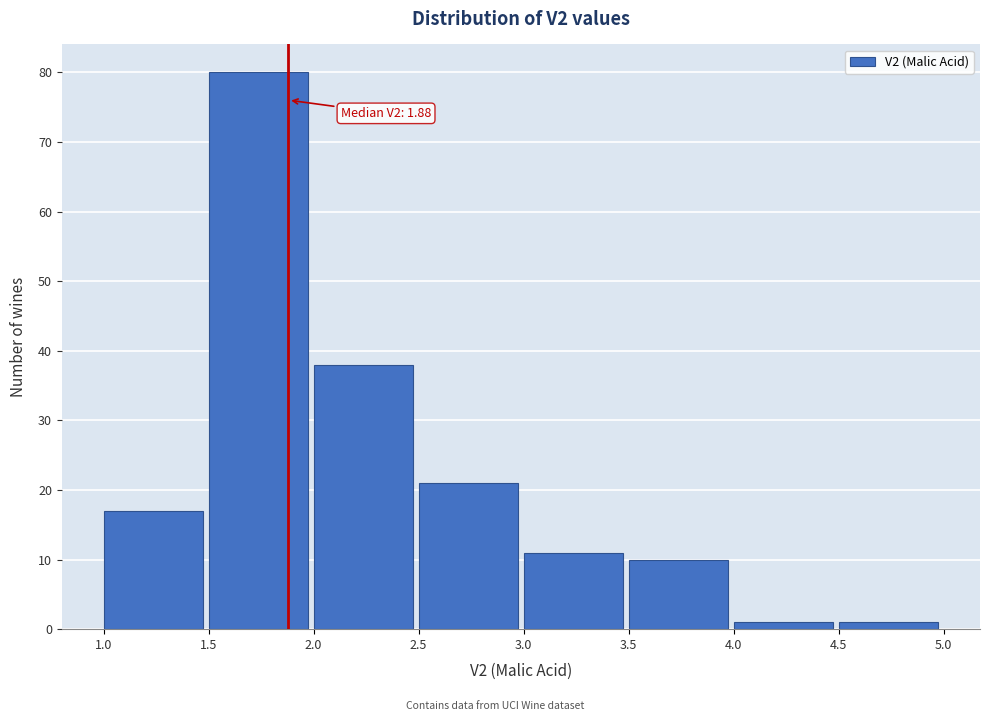

Which range on the x-axis has the tallest bar?

1.5 to 2.0